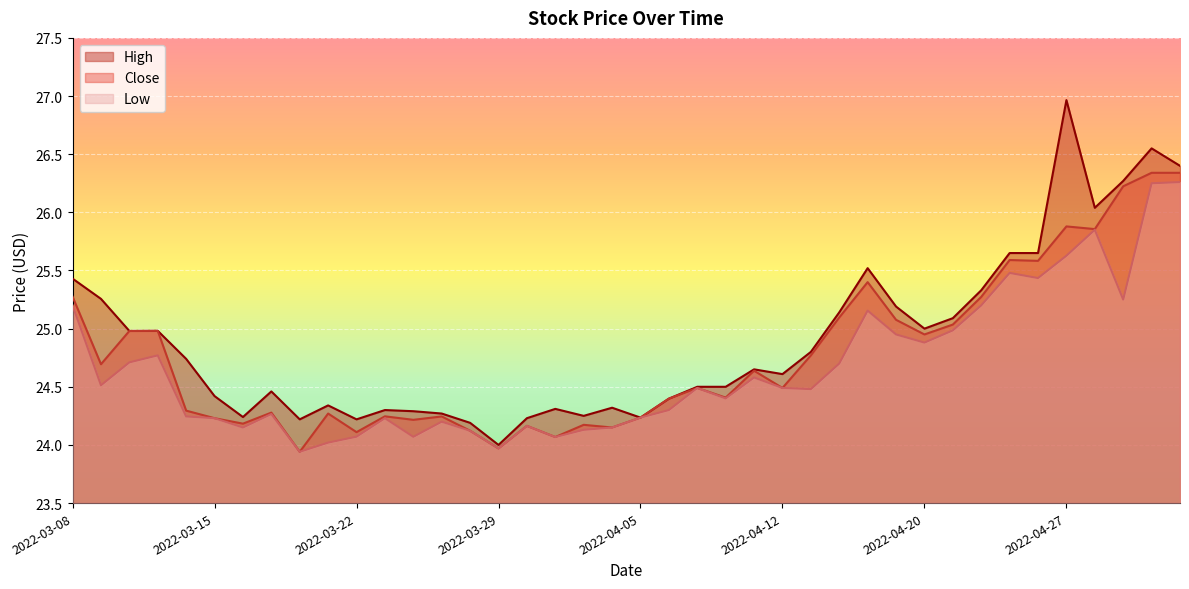

In Close, how many points are higher than both neighbors (excluding endpoints)?

12